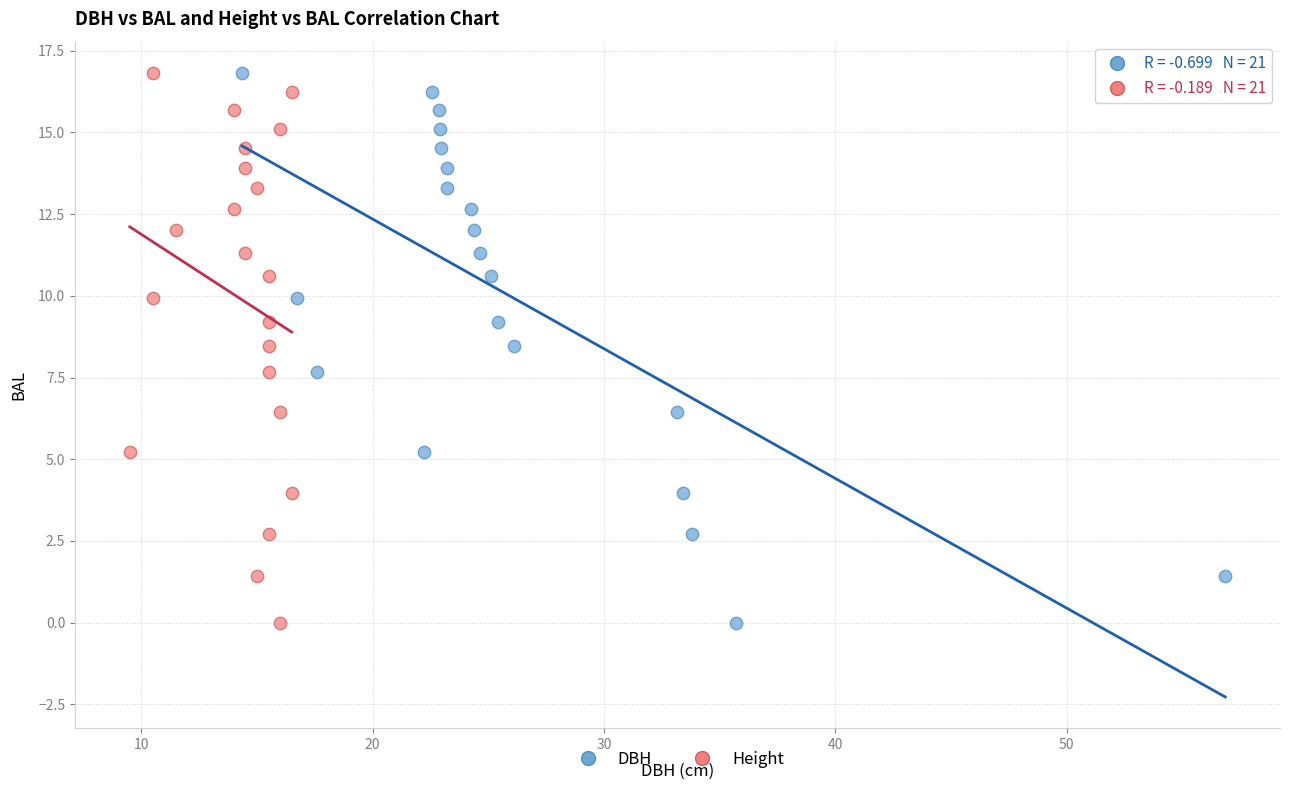

What are all the series names shown in the legend?

DBH, Height